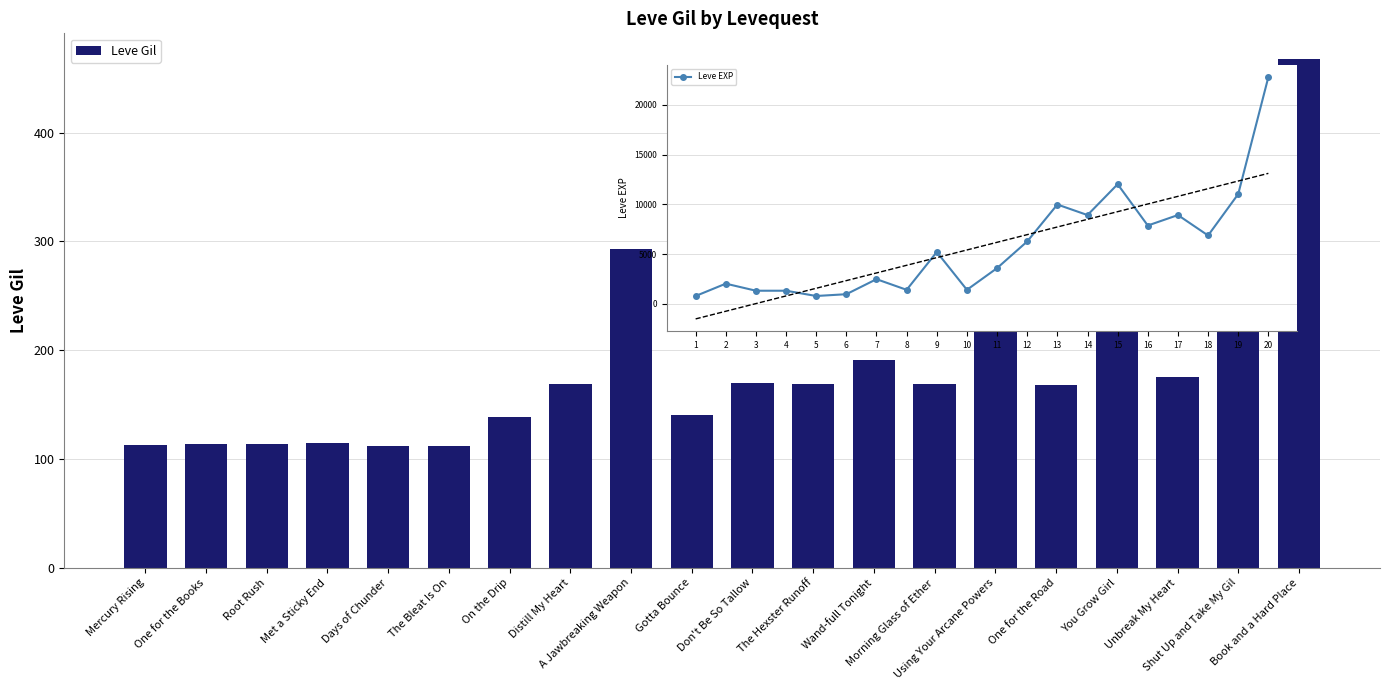

Reading right to left, extract all data points from this chart.

Leve Gil: 468	230	175	284	168	230	169	191	169	170	140	293	169	139	112	112	115	114	114	113
Leve EXP: 22790	11040	6880	8930	7880	12030	8930	9990	6280	3600	1420	5220	1420	2490	980	800	1330	1330	2040	800